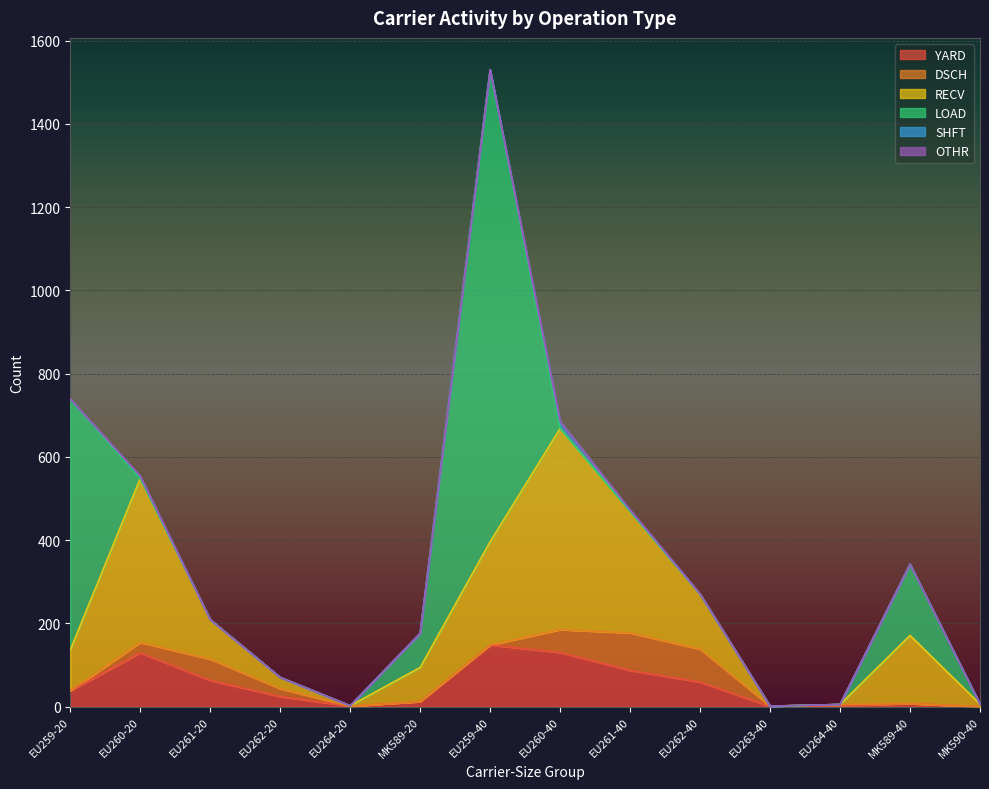

At which category is the sum across all series the highest?

EU259-40